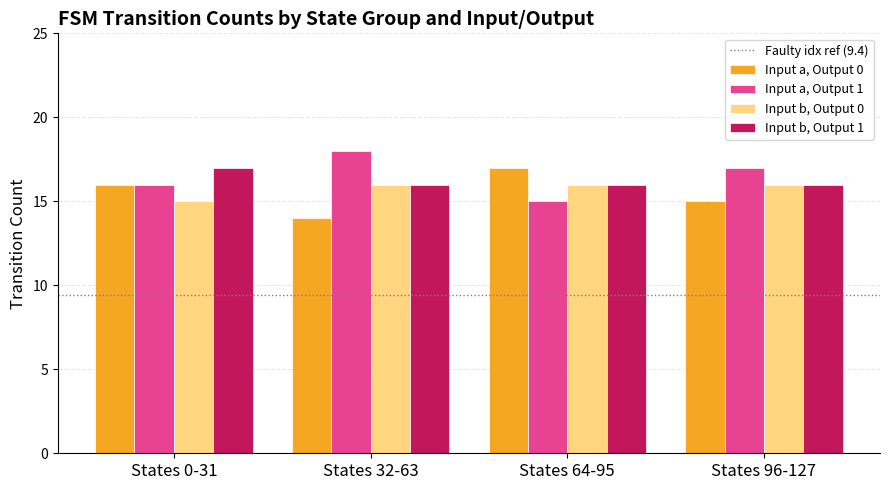

Which category has the highest value across all series?

States 32-63